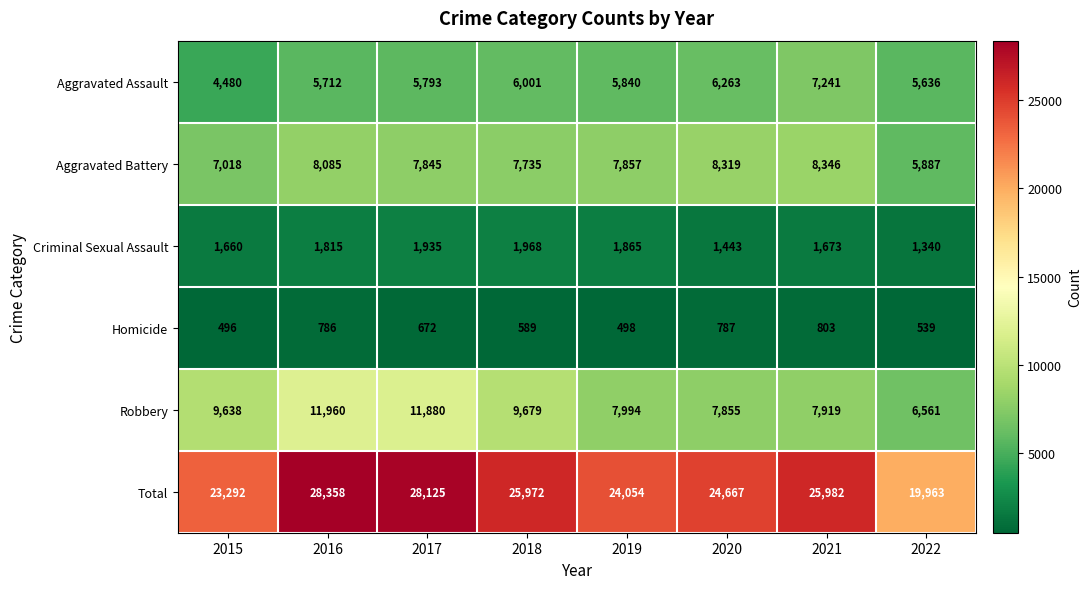

Between 2016 and 2018, which series saw the biggest shift?

Total